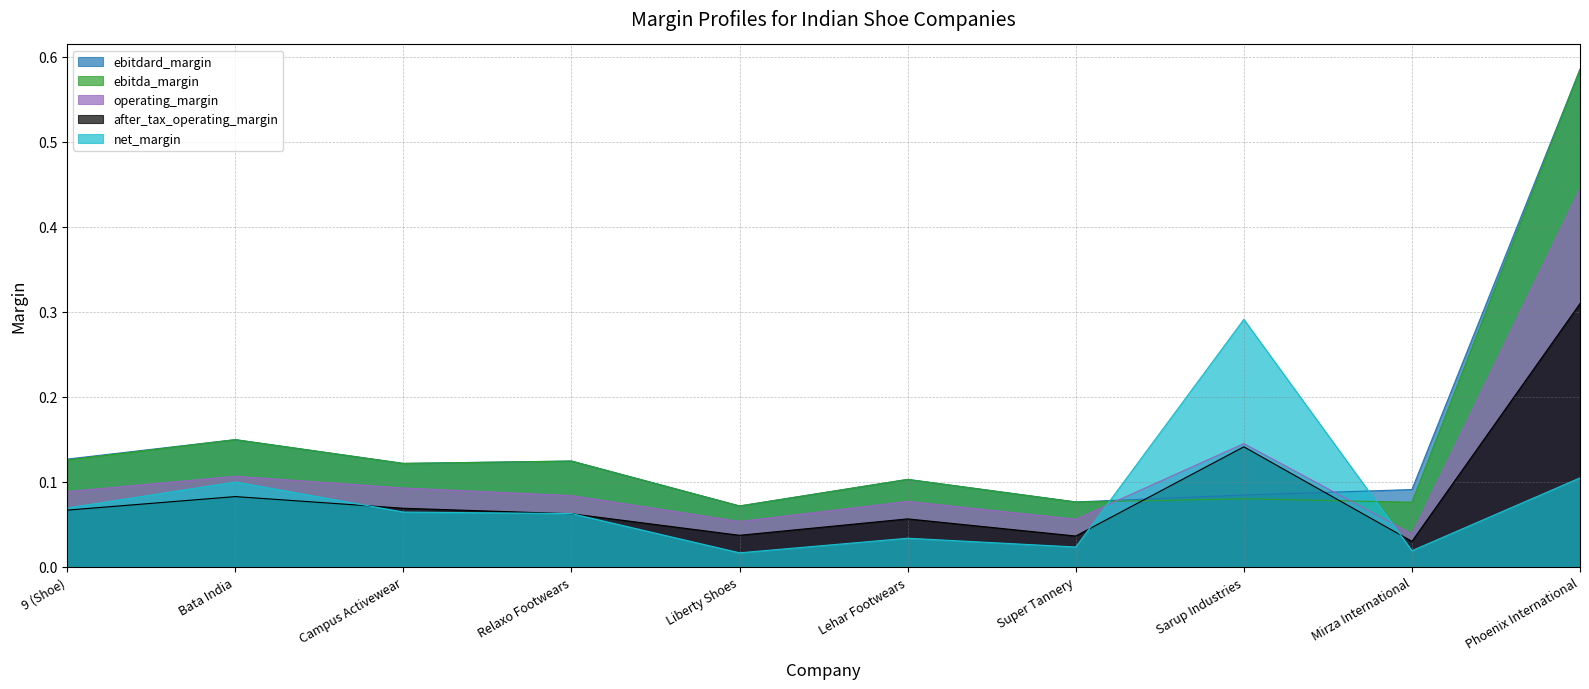

What is the label of the 7th point from the right?

Relaxo Footwears